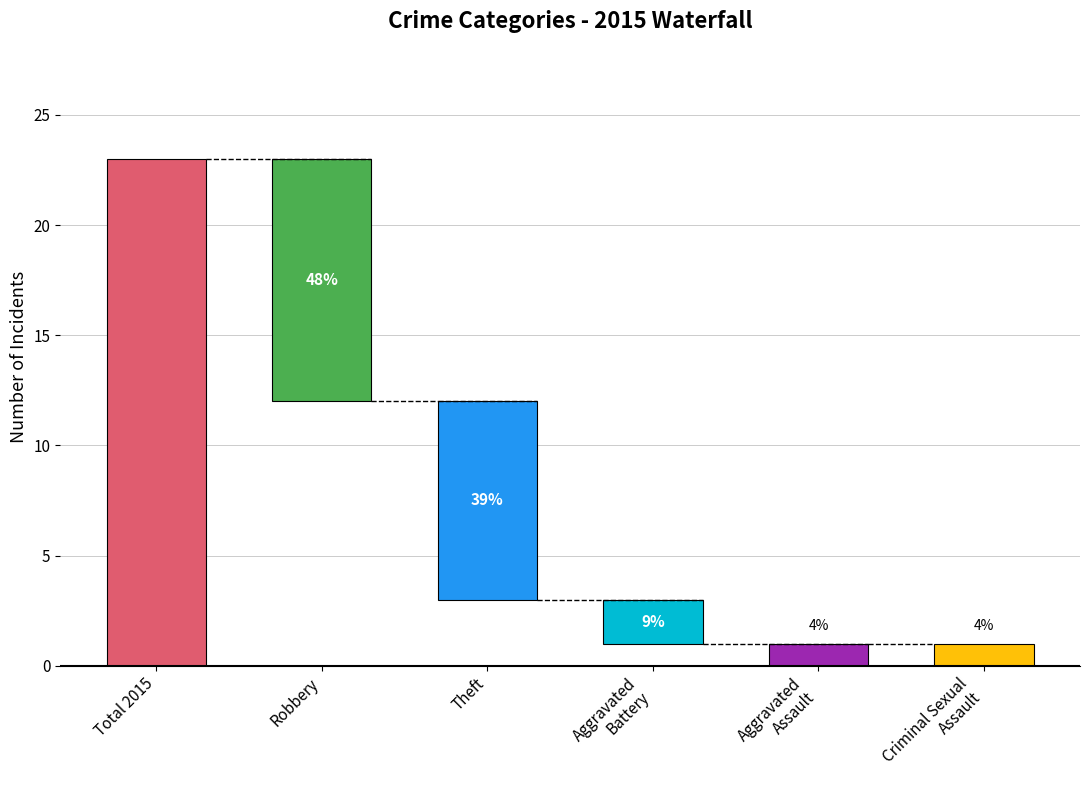

Which label corresponds to the largest value in the chart?

Total